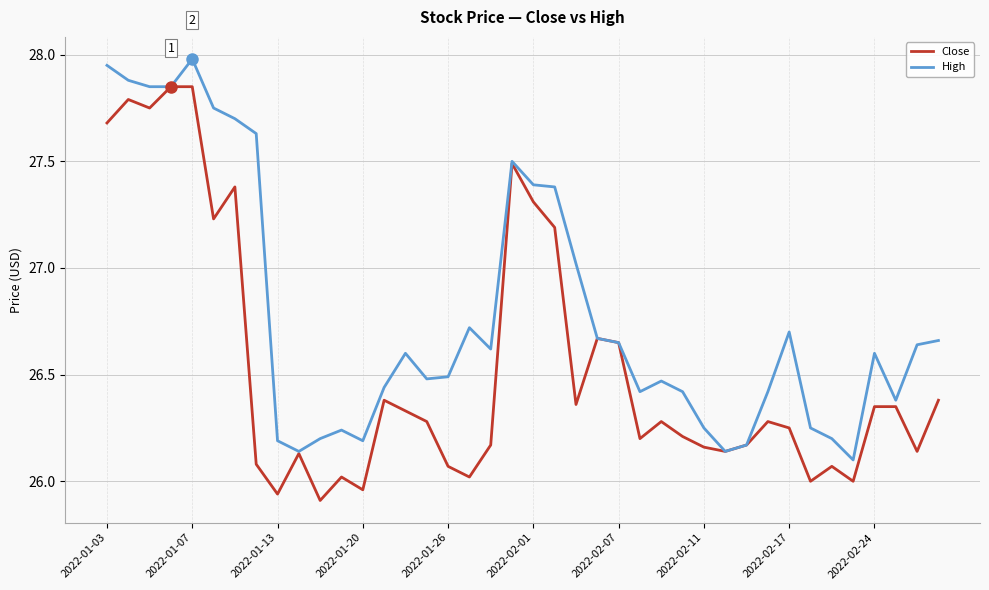

List the series in order of their peak value, lowest first.

Close, High